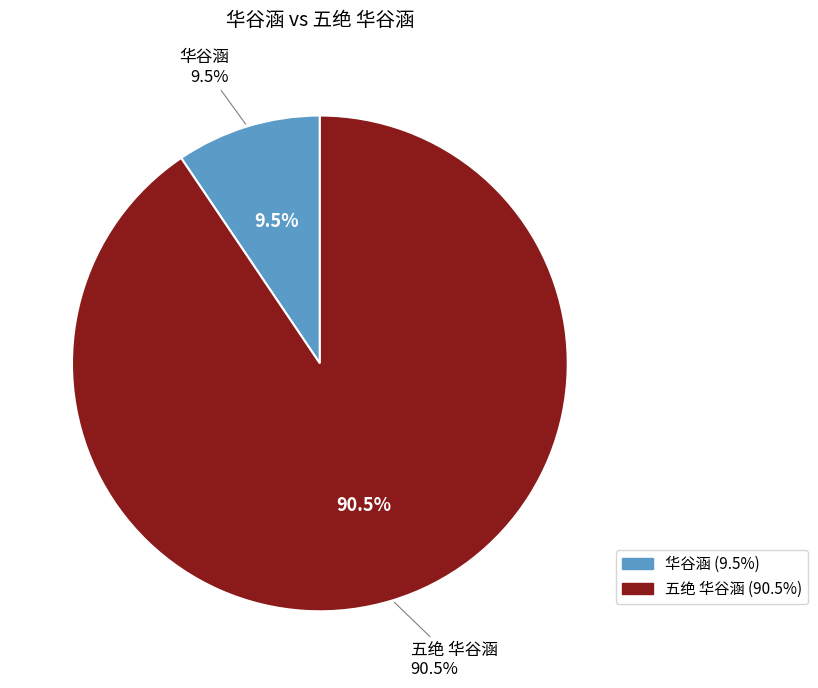

Do 华谷涵 and 五绝 华谷涵 together represent more than half of the pie?

Yes